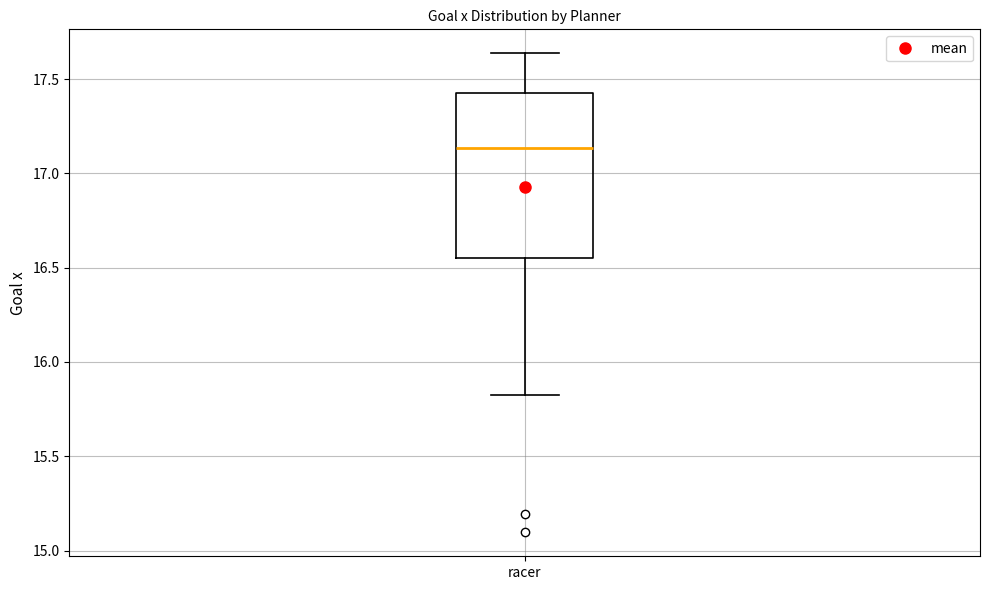

Where does the median line of the box for racer sit on the y-axis? The values are not printed on the chart, so give them approximately, as read against the axis.

17.15